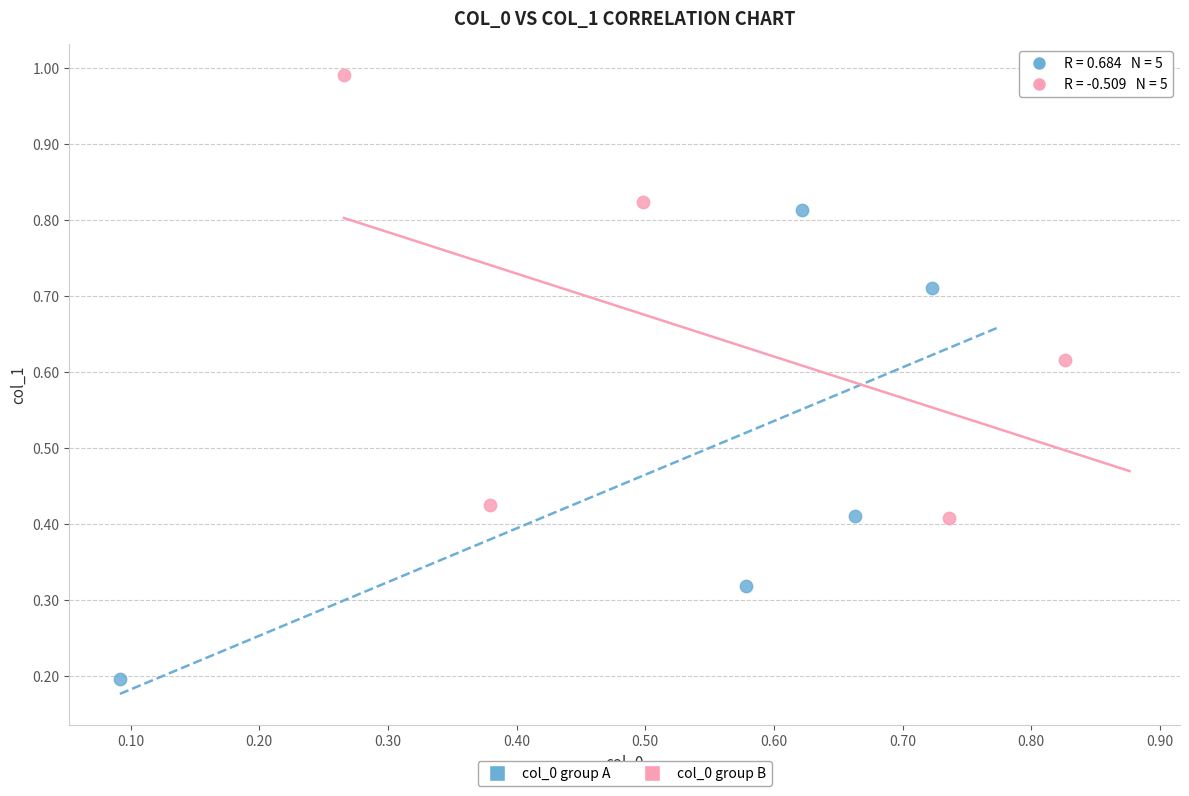

Which series reaches the minimum Y coordinate?

col_0 group A